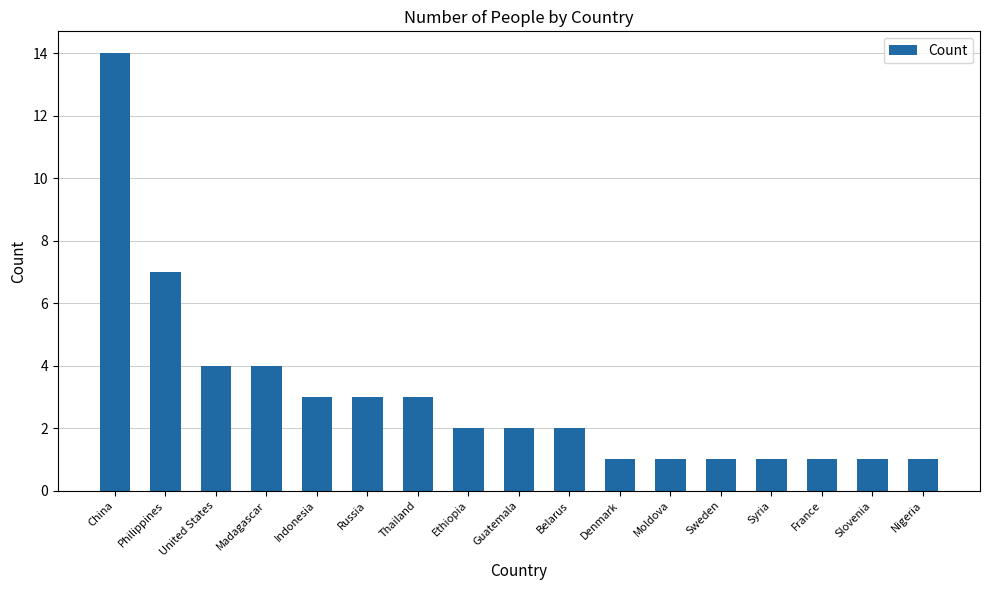

How many series are shown in this chart?

1